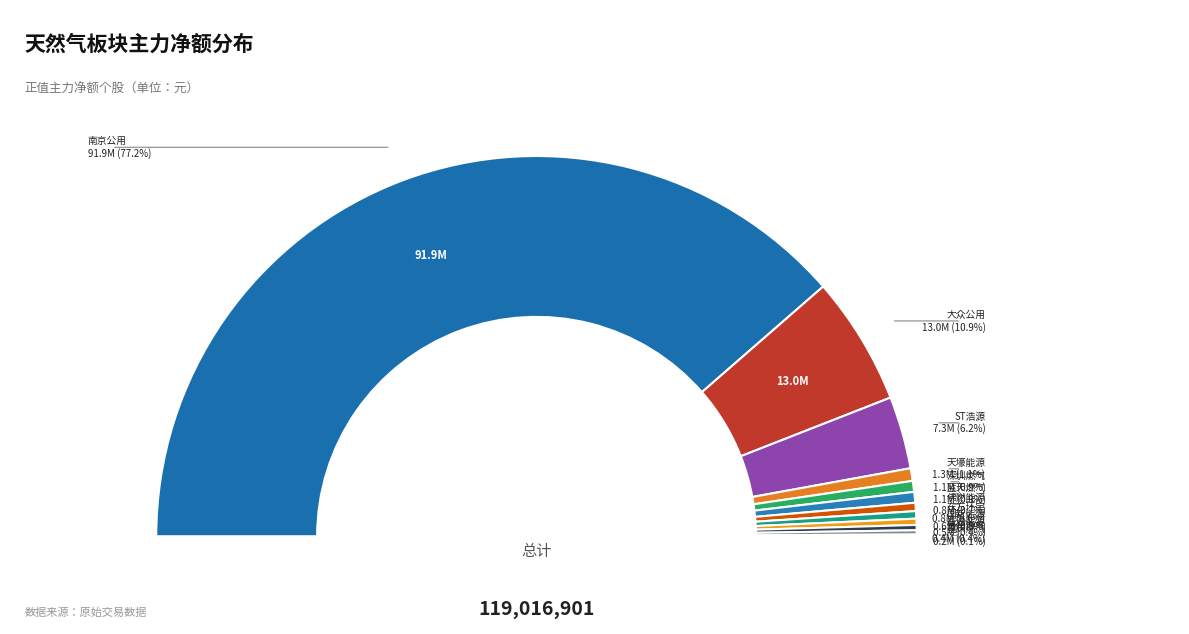

How many slices are in this pie chart?

12